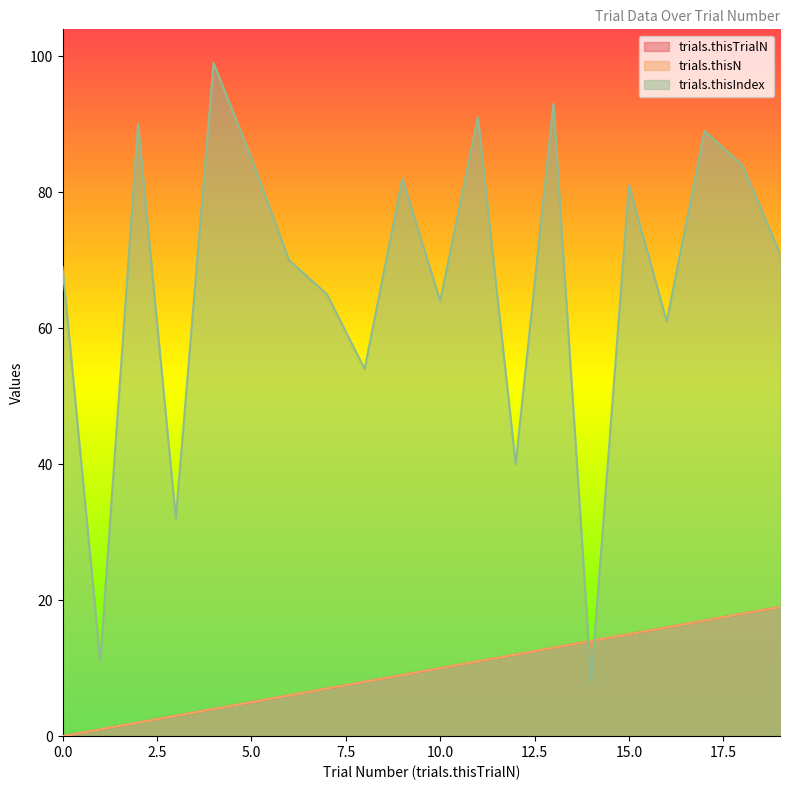

Count the number of data series in this chart.

3